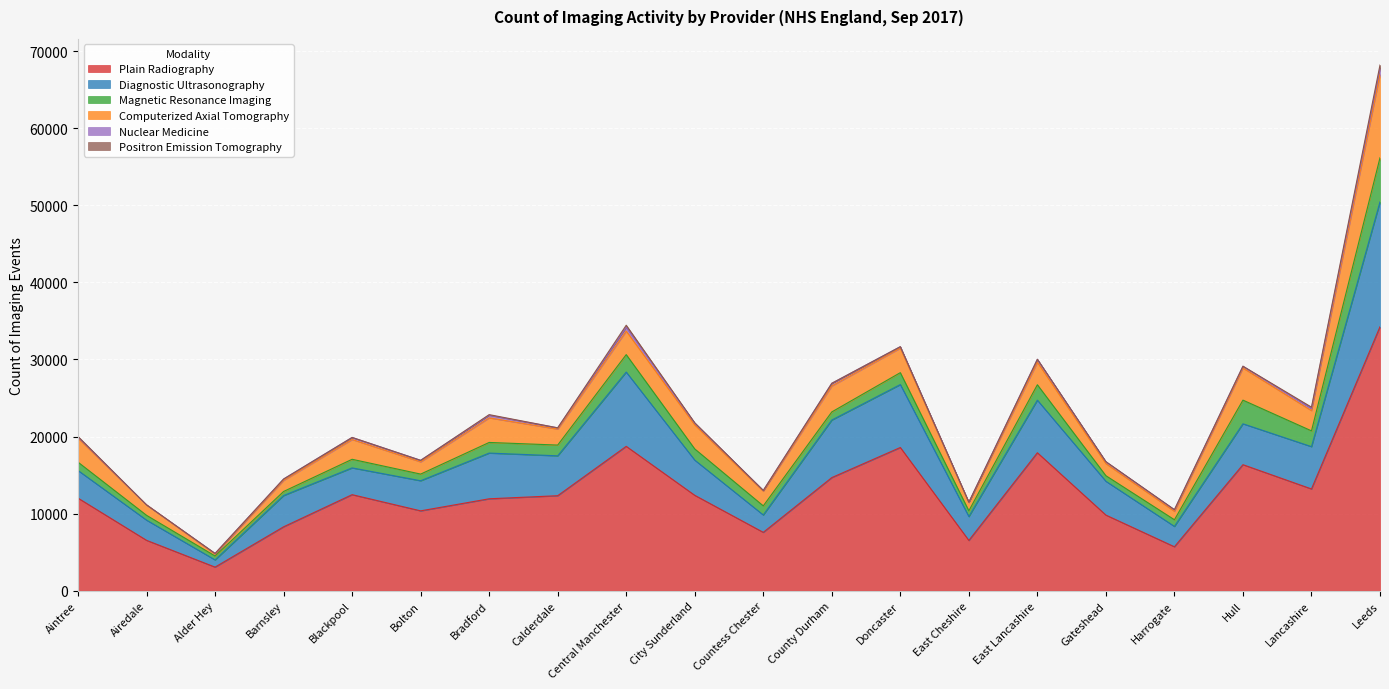

Count the number of categories in the chart.

20